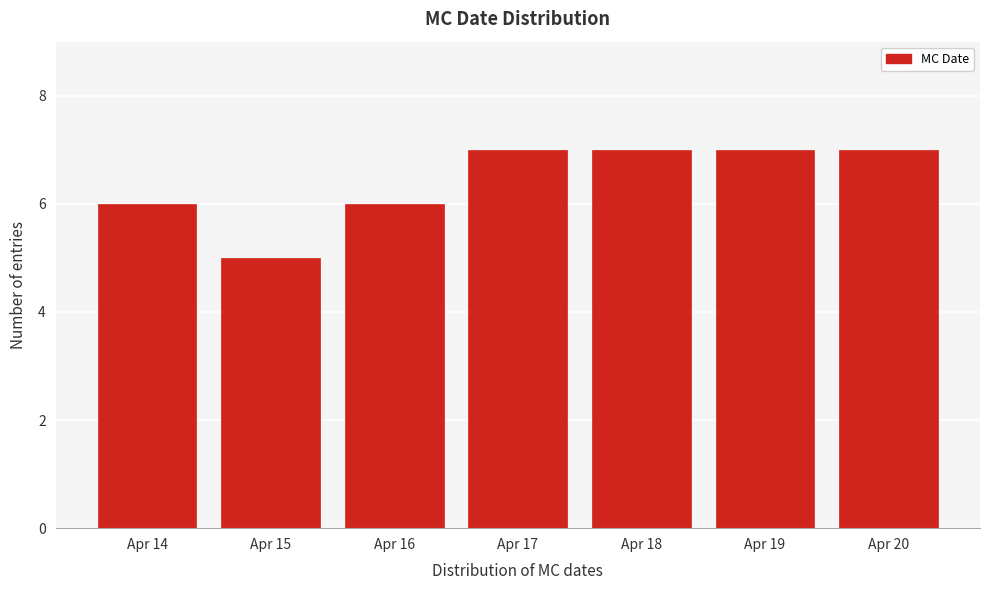

Reading right to left, extract all data points from this chart.

7	7	7	7	6	5	6